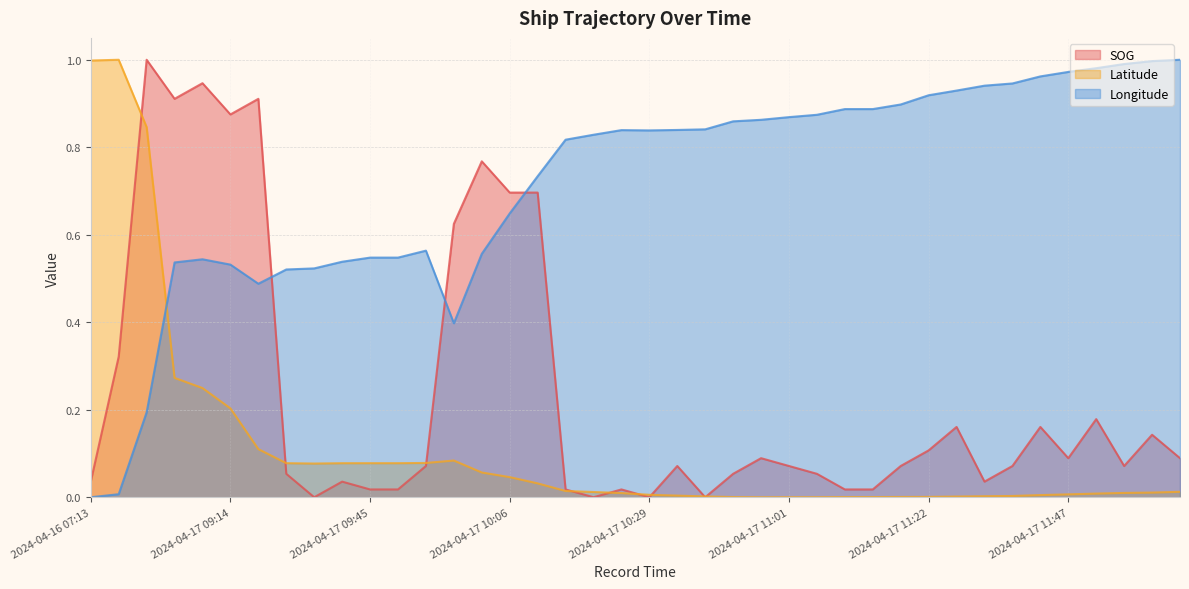

Which series has the largest total across all categories?

Longitude